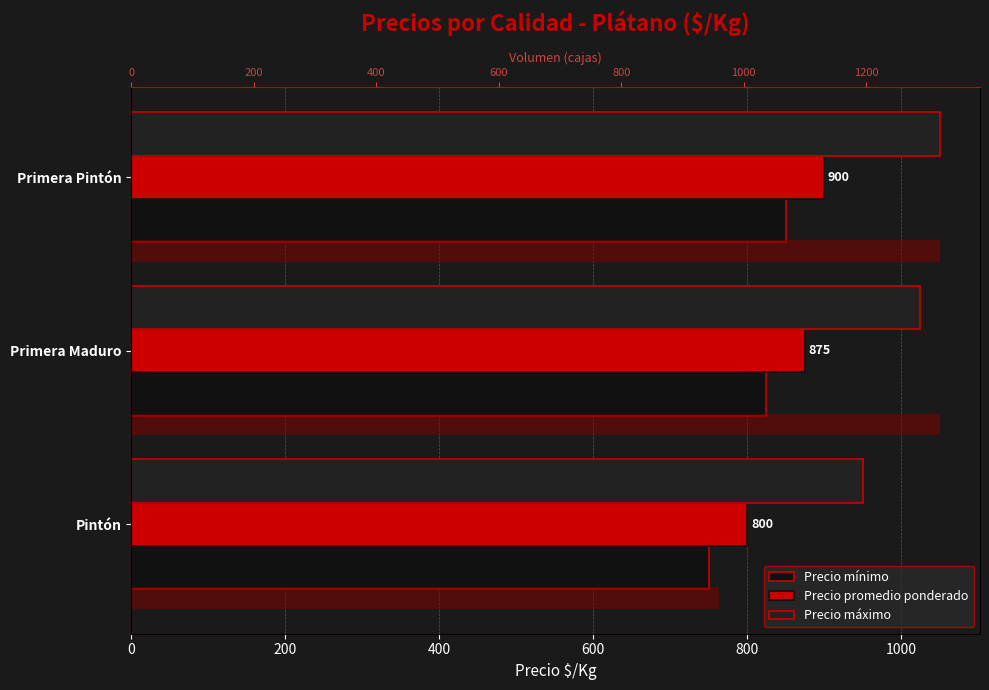

How many categories are shown in the chart?

3